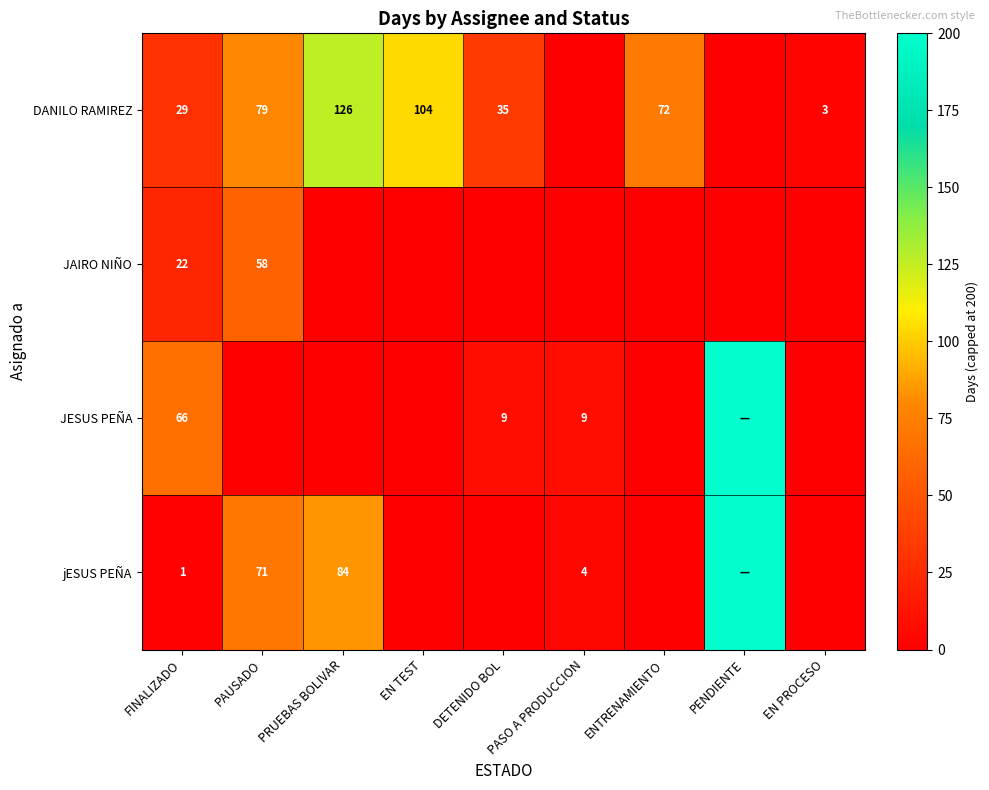

The JESUS PEÑA series shows 9 at DETENIDO BOL. True or false?

True